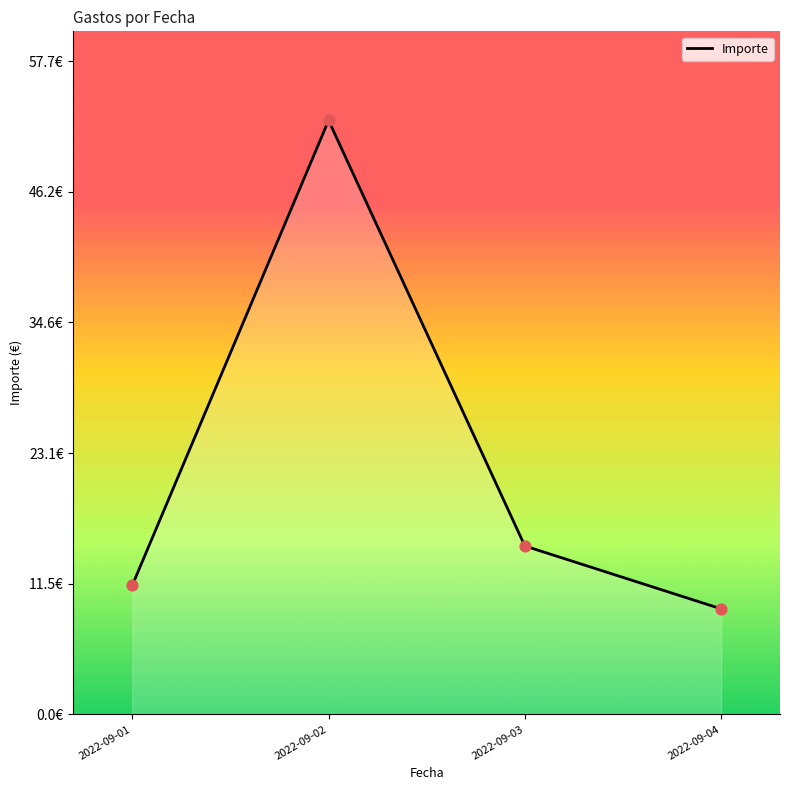

Does the chart have visible grid lines?

No